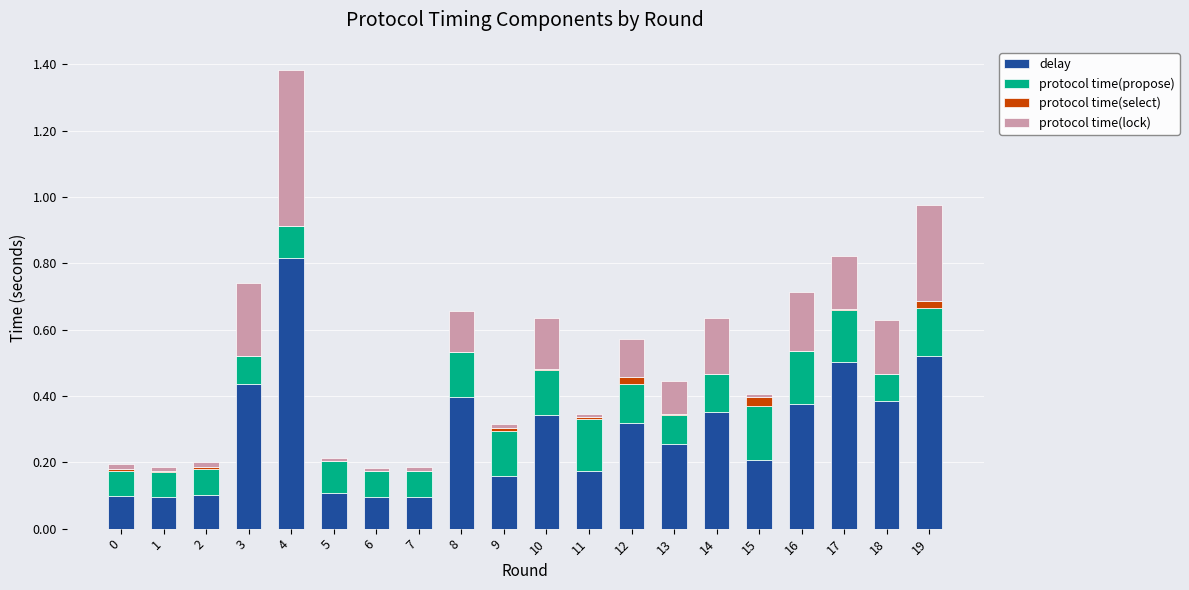

At which category is the sum across all series the highest?

4